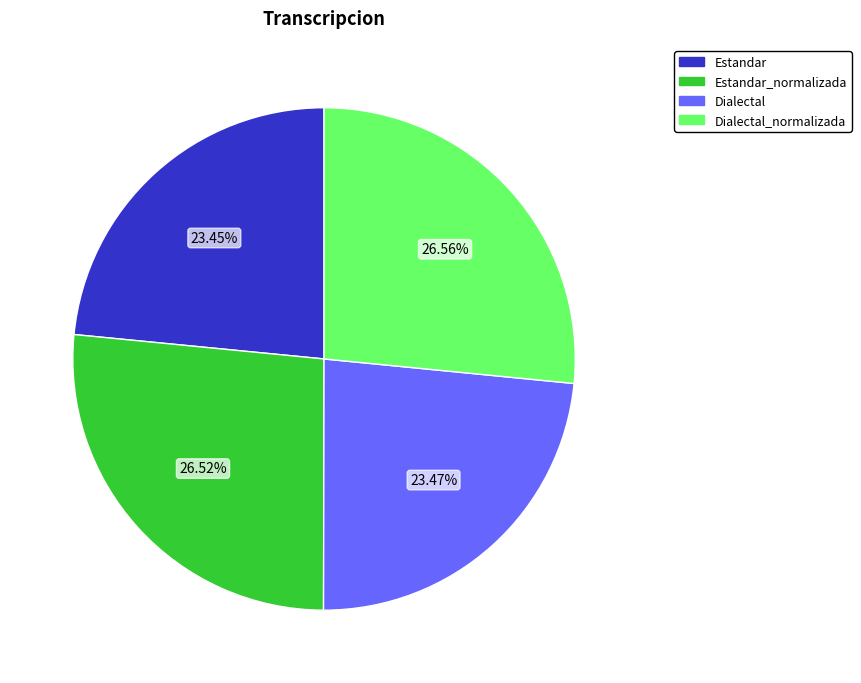

Is there any slice that represents more than half of the pie?

No